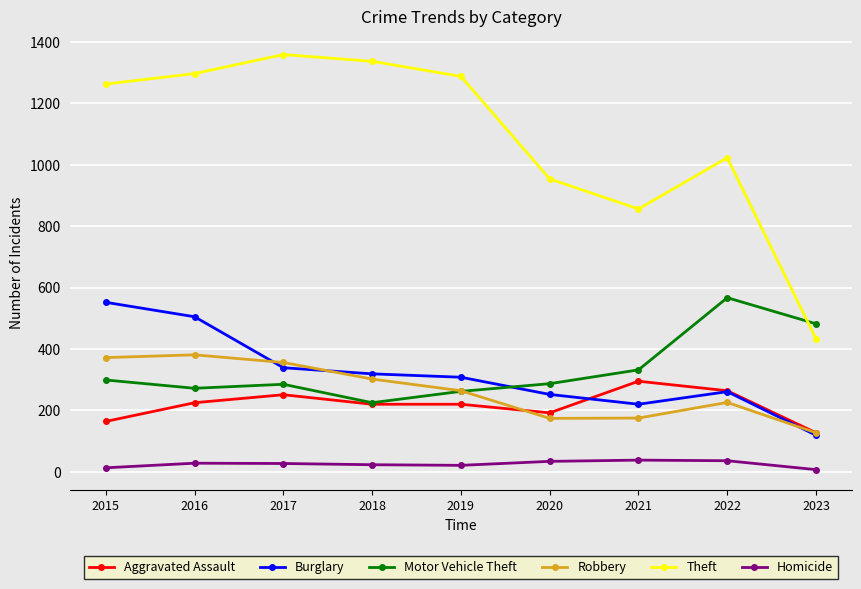

Which series has the largest total across all categories?

Theft